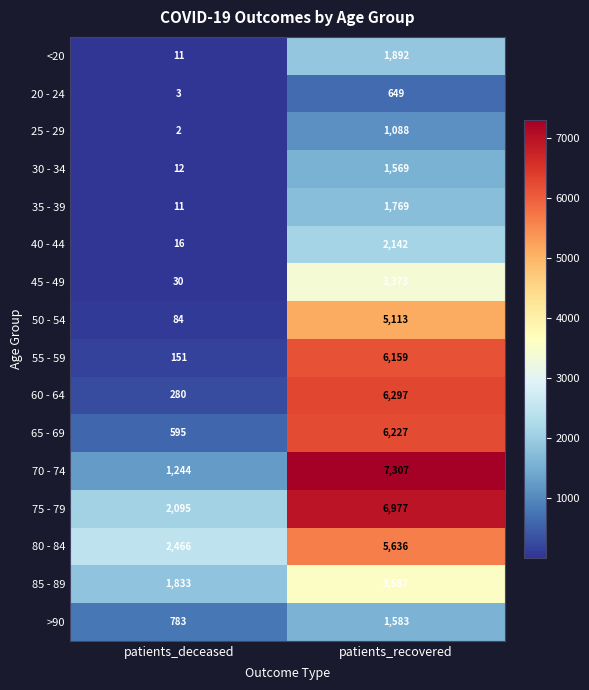

Read the 40 - 44 value at patients_deceased.

16